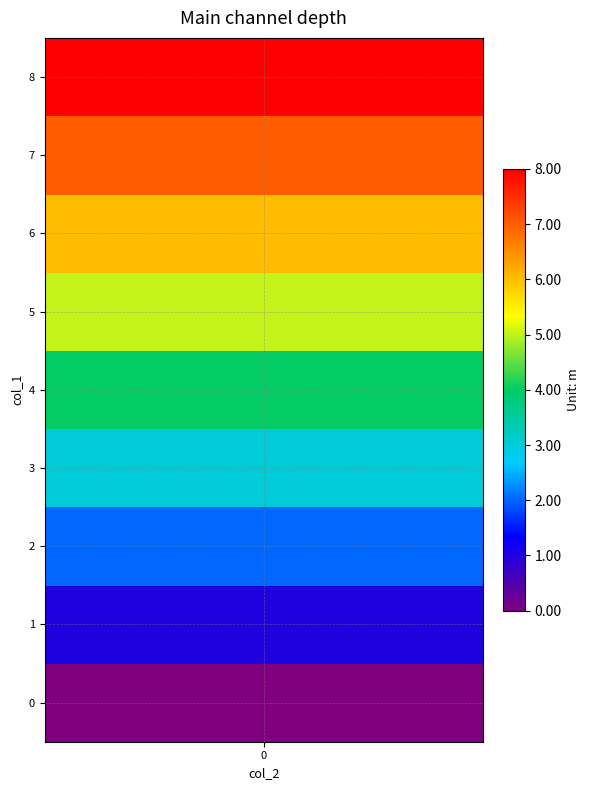

The 0 series shows 3 at 1621364949. True or false?

False